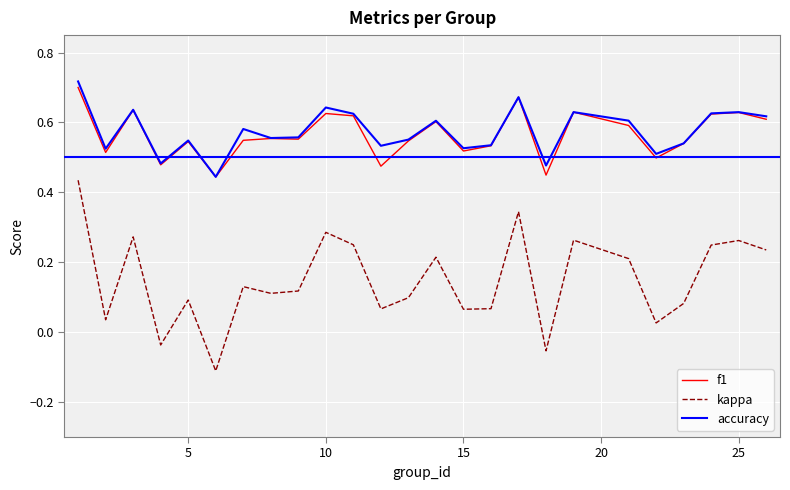

True or false: kappa and accuracy intersect in this chart.

False